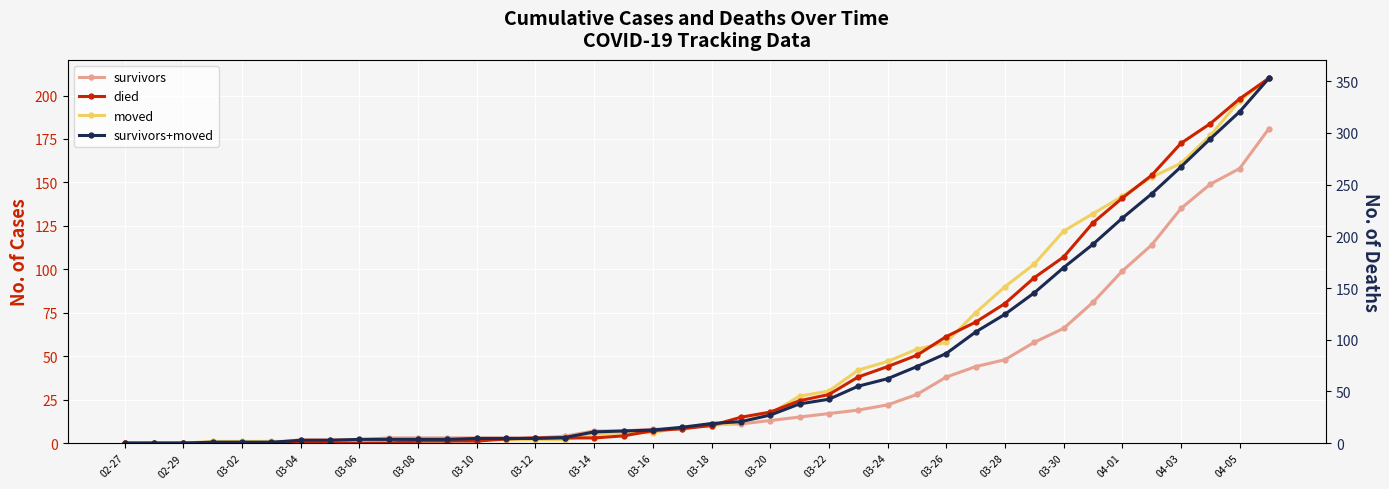

The died series shows 64 at 25. True or false?

True